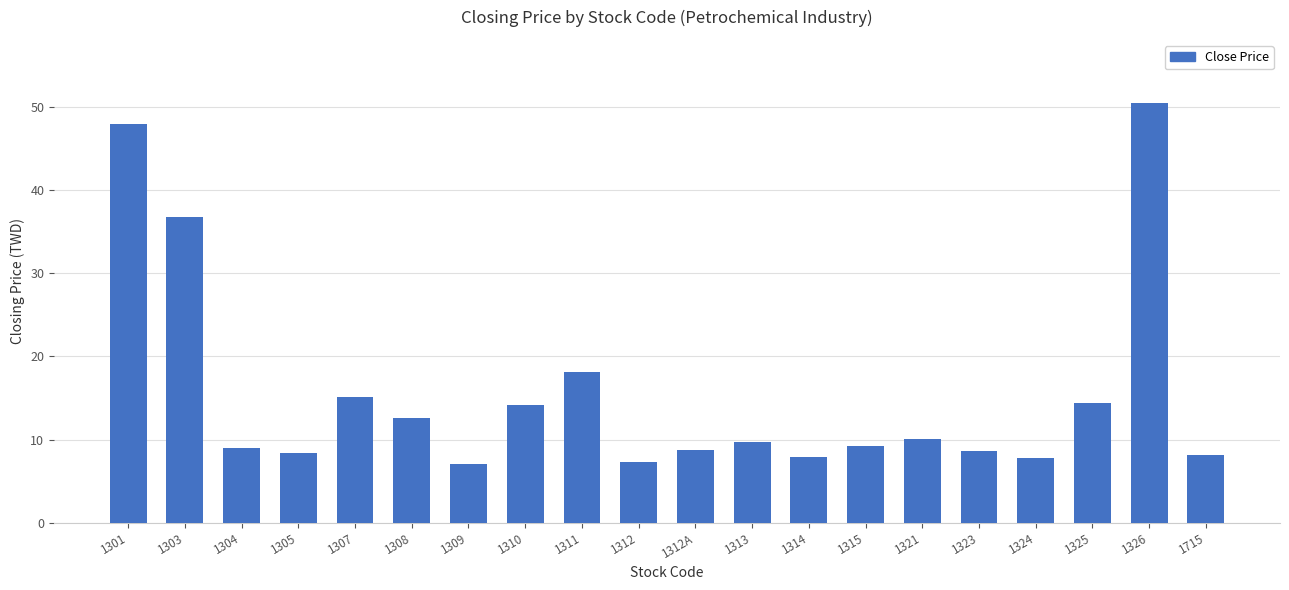

What is the greatest value displayed?

50.5